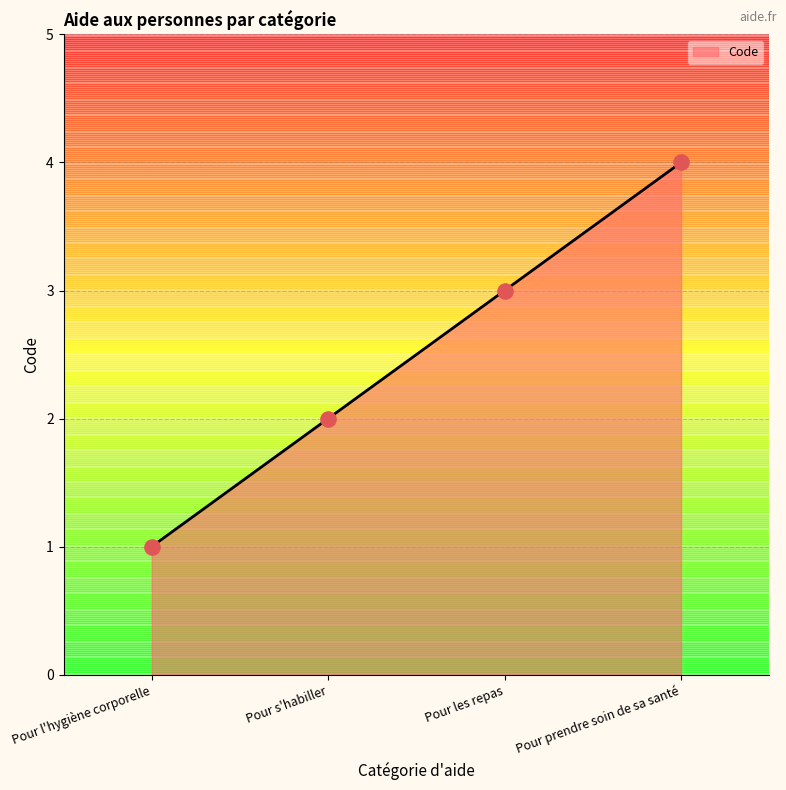

Between Pour les repas and Pour s'habiller, which is larger?

Pour les repas